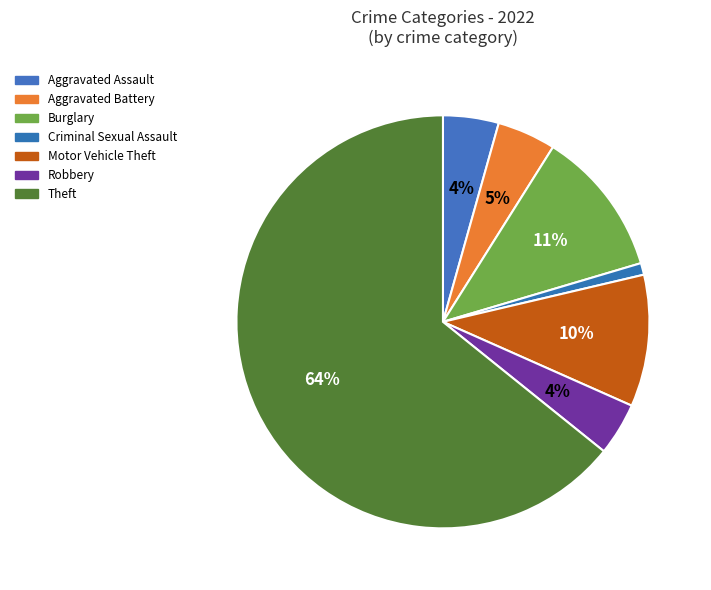

Which category has the smallest portion of the pie?

Criminal Sexual Assault